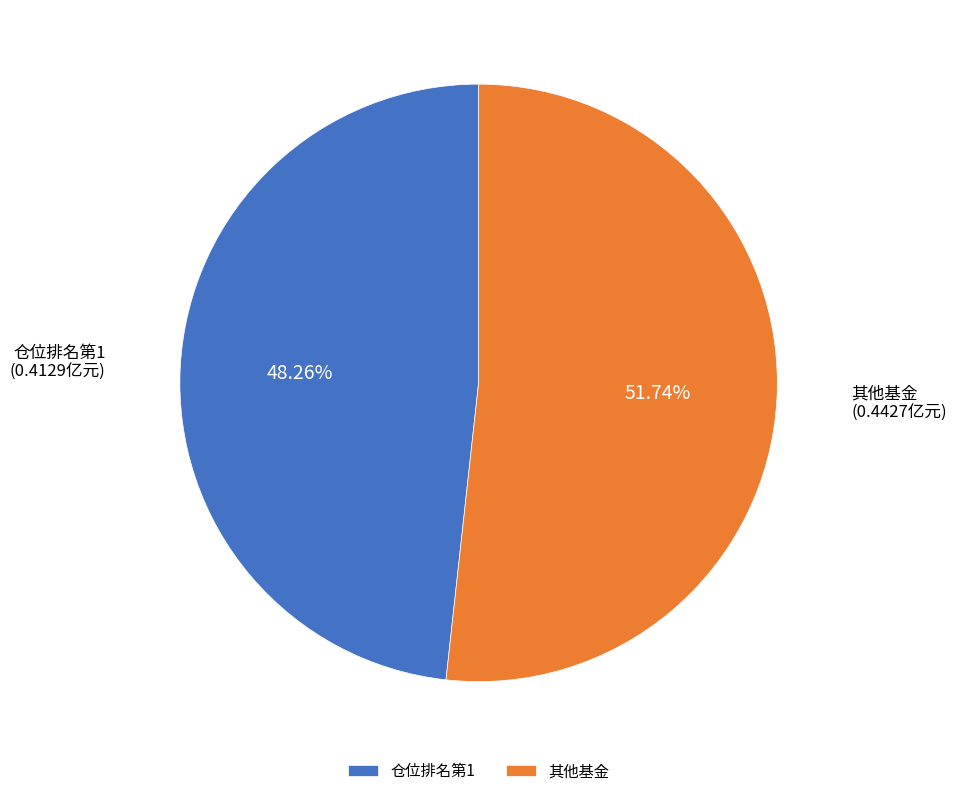

Does any single category account for the majority?

Yes